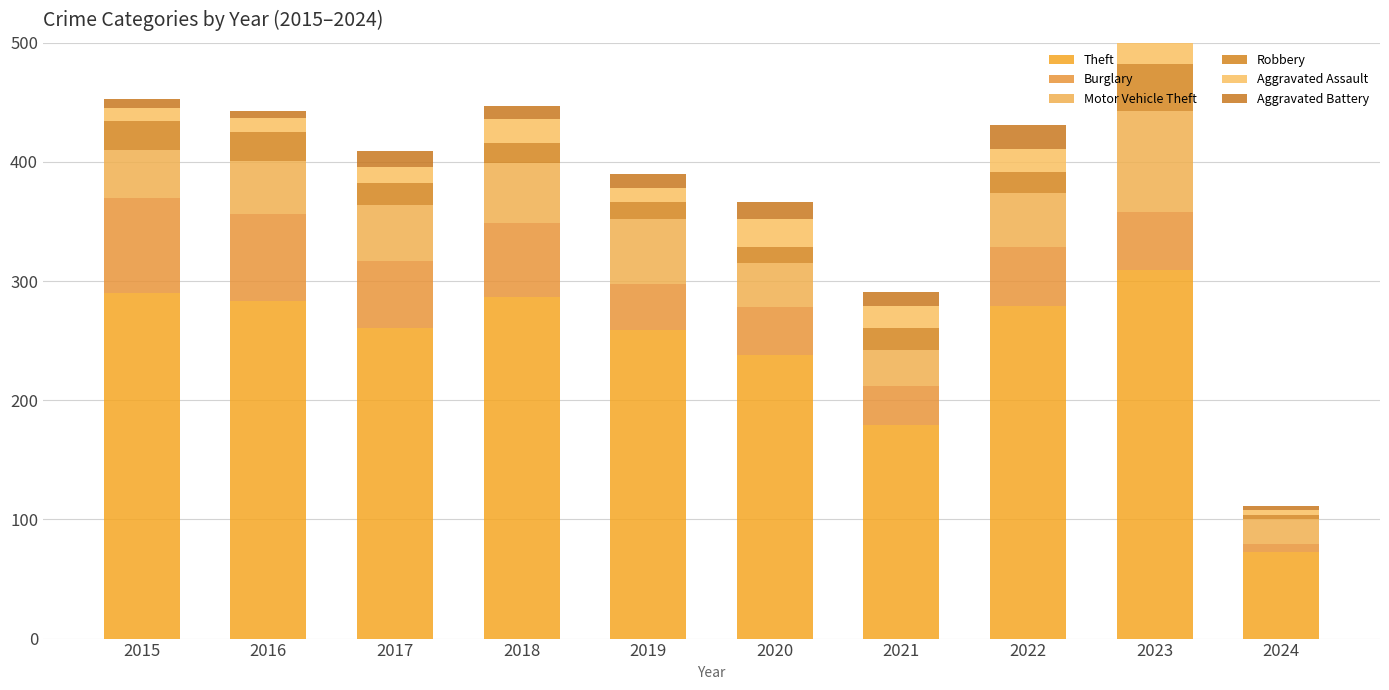

Between 2015 and 2019, which series saw the biggest shift?

Burglary